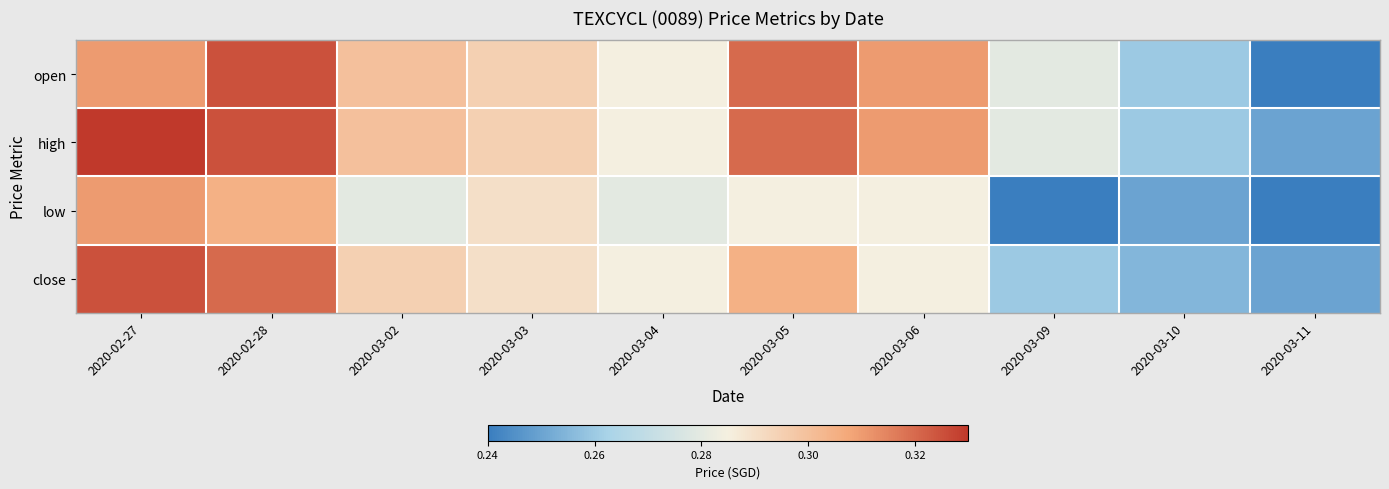

What is the total value across all series at 2020-03-02?

1.2